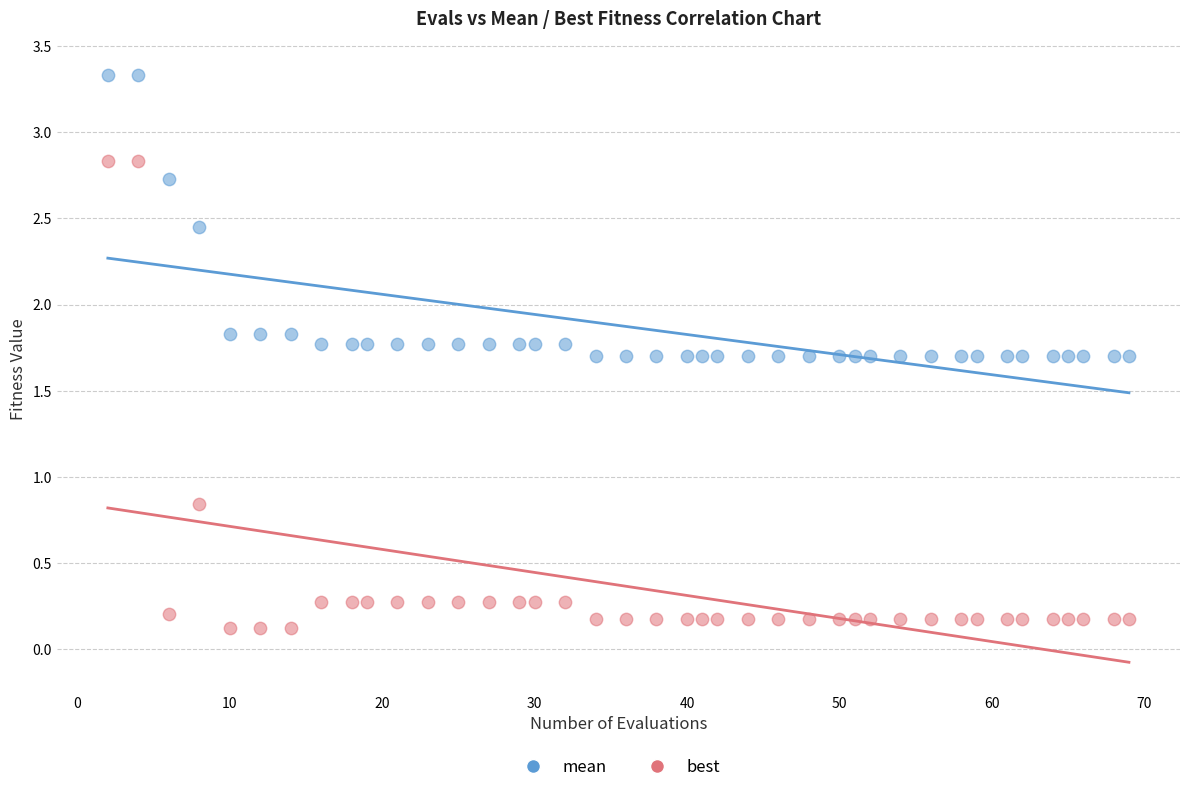

Which series contains the highest Y value?

mean